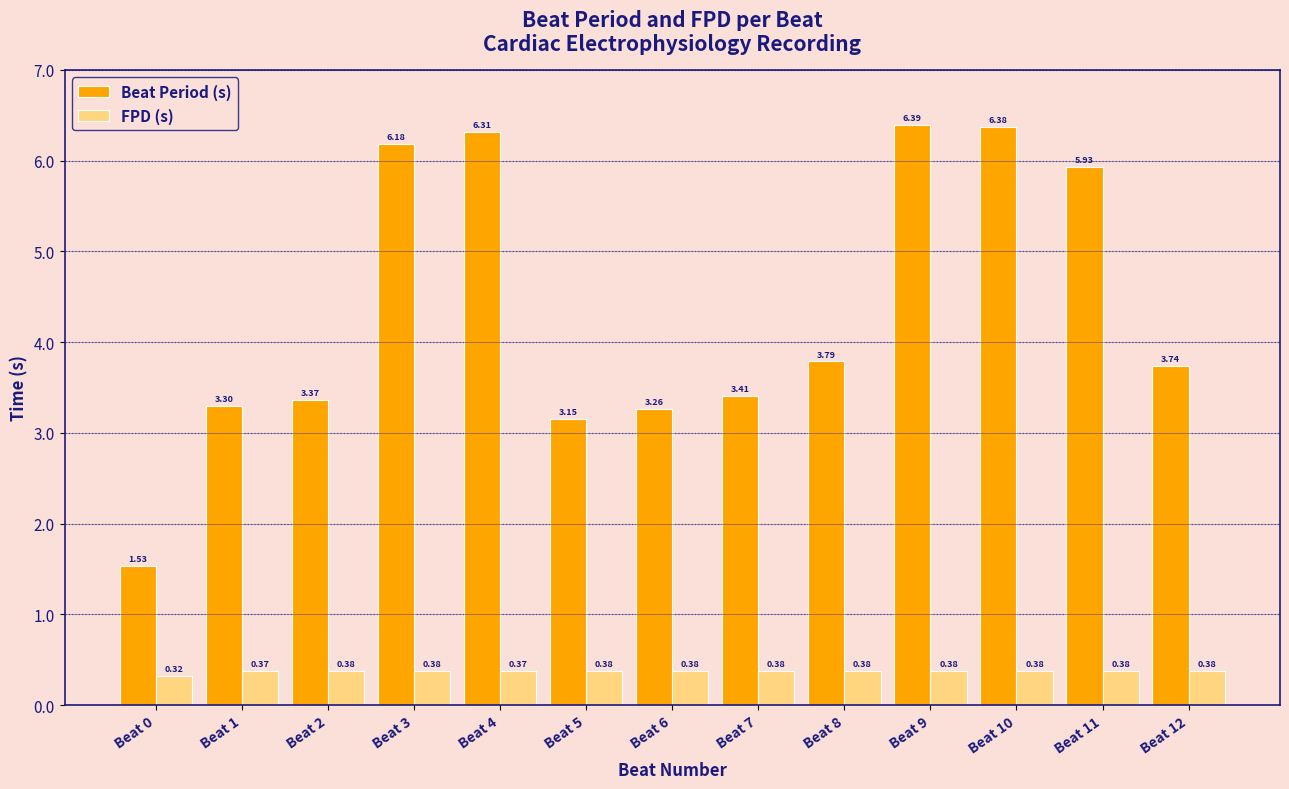

What is the spread (max minus min) of values at Beat 7?

3.0